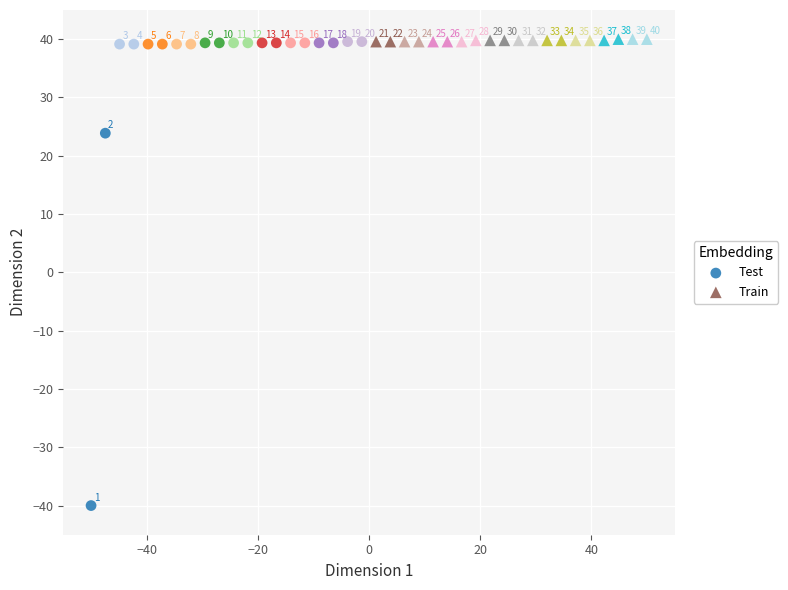

Which series has the largest Y range (max minus min)?

Test